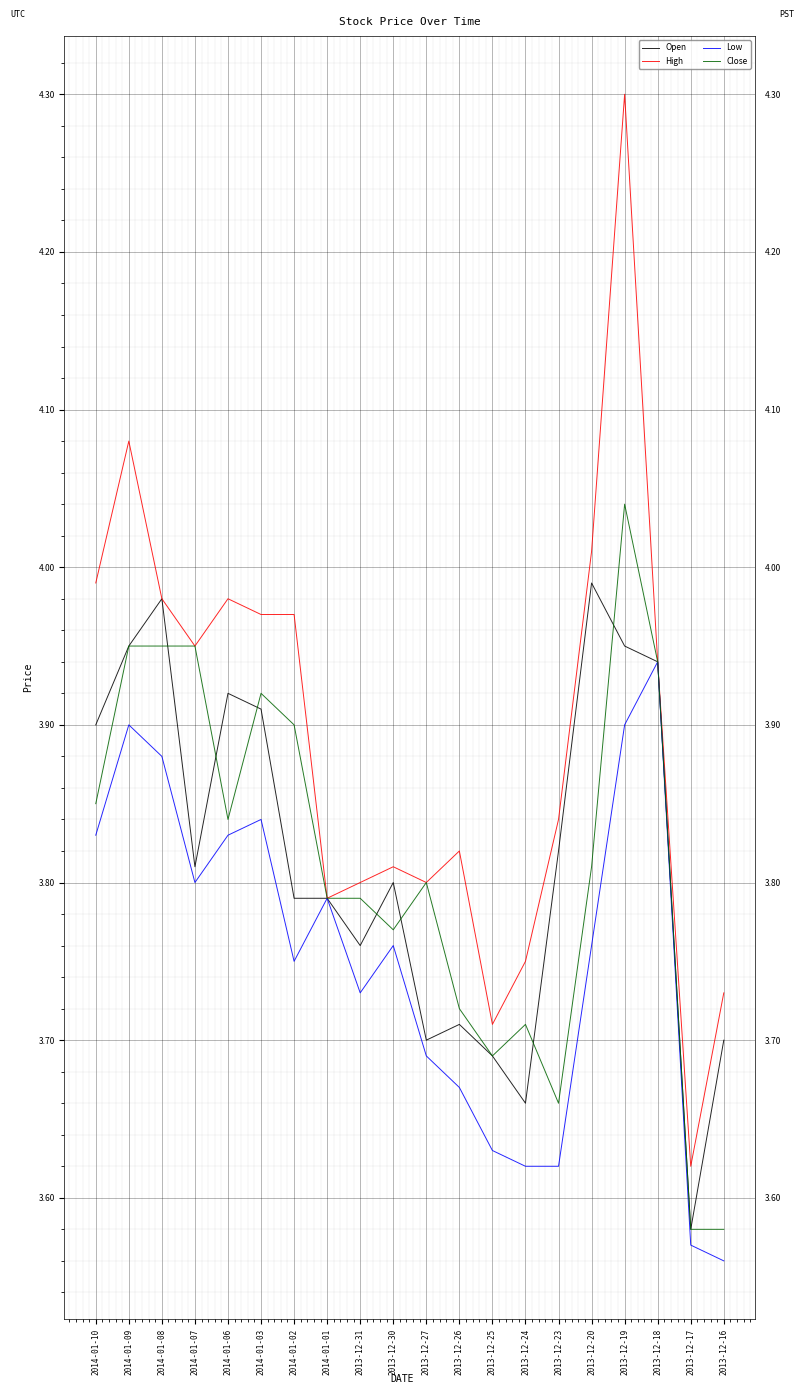

What is the total value across all series at 2013-12-30?

15.1